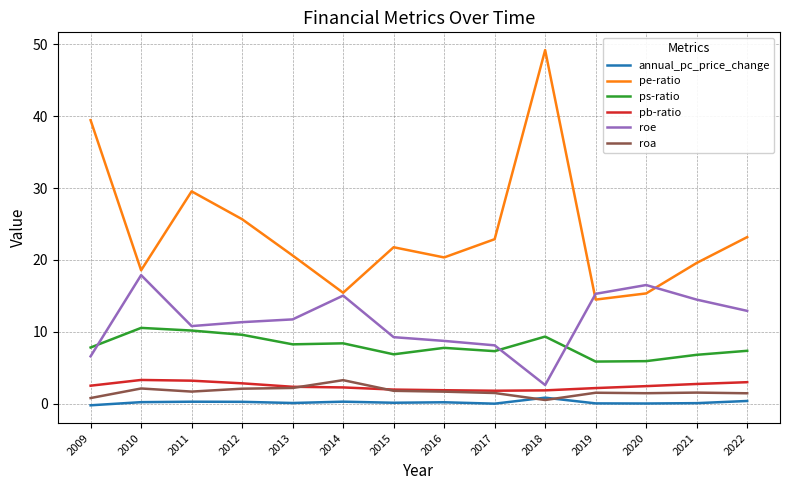

What is the difference between the pe-ratio values at 2012 and 2010?

7.1